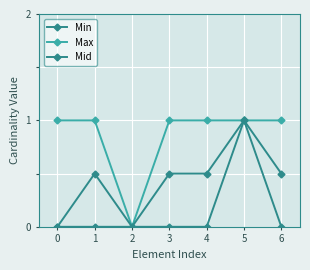

What is the value of the Max point at the 2nd from the left?

1.0